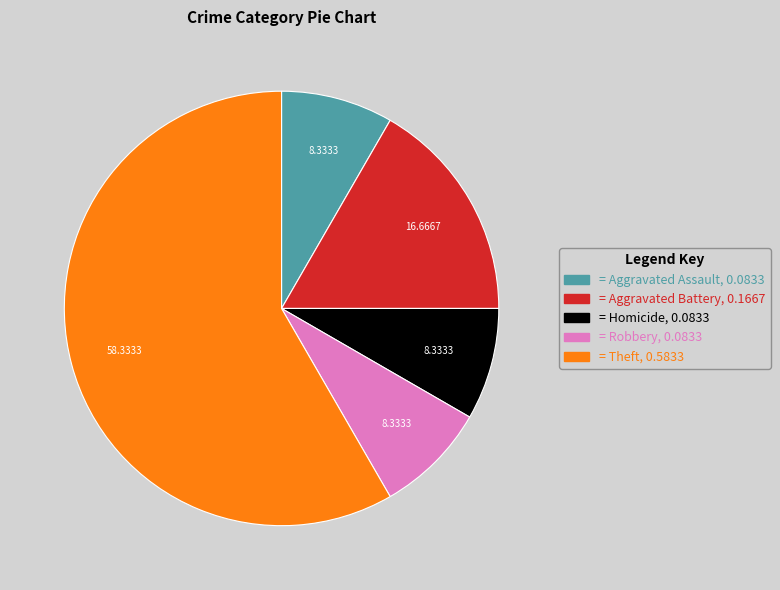

Which slice represents more than half of the pie?

= Theft, 0.5833